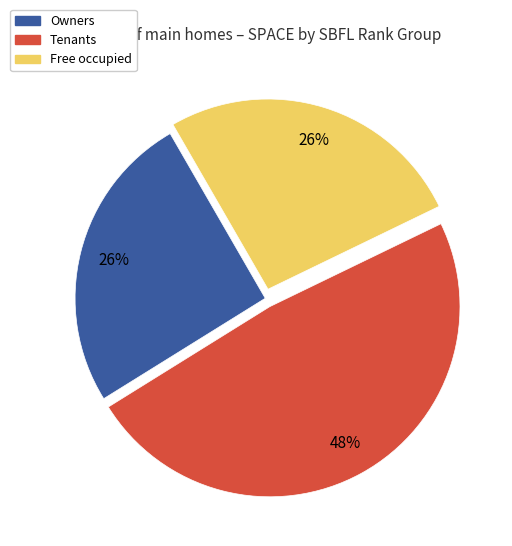

Is there any slice that represents more than half of the pie?

No